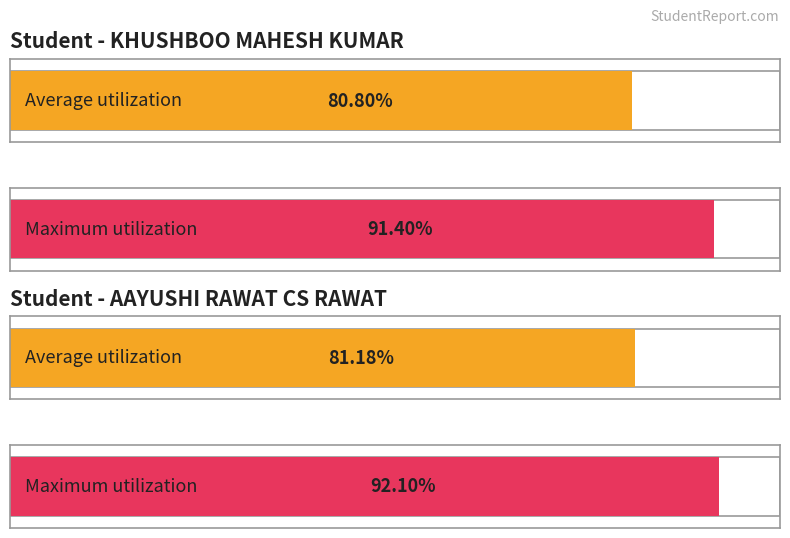

List the series in order of their overall mean, highest first.

Maximum utilization, Average utilization